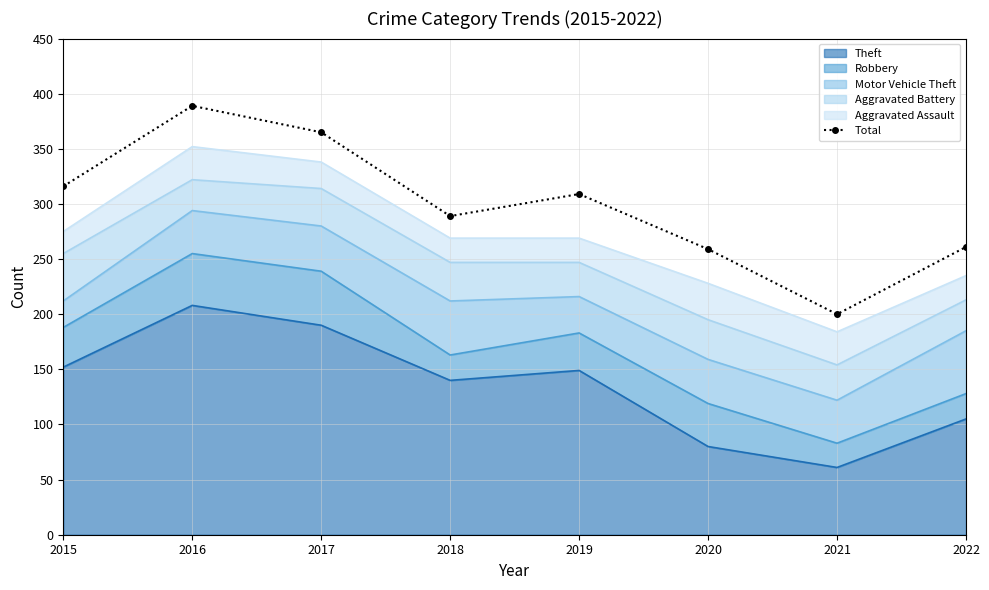

Rank the categories by value from highest to lowest.

2016, 2017, 2015, 2019, 2018, 2022, 2020, 2021